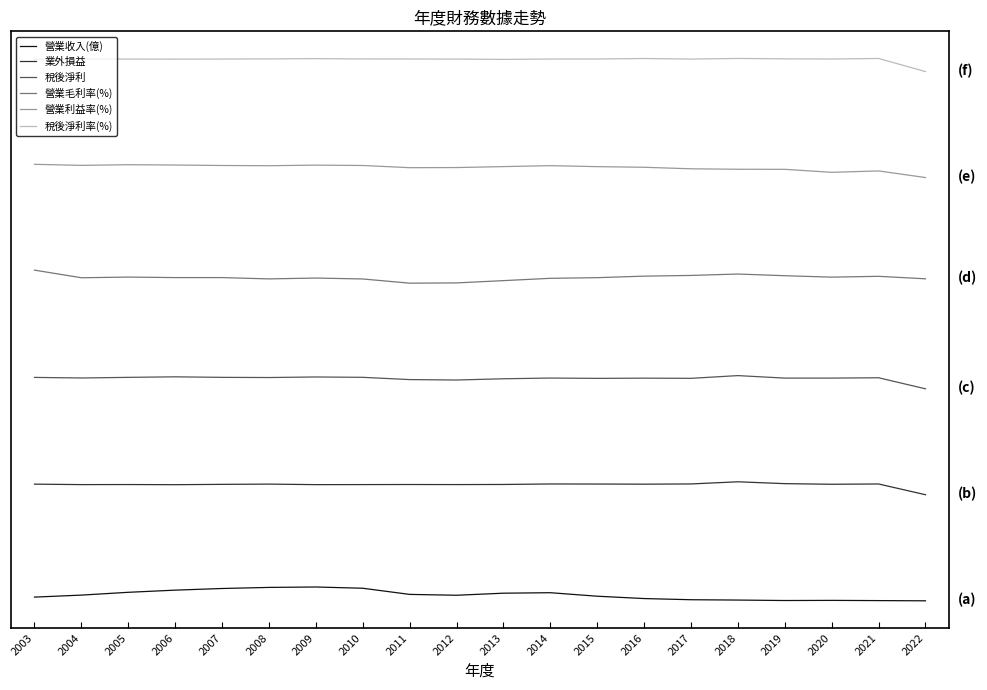

What are all the series names shown in the legend?

營業收入(億), 業外損益, 稅後淨利, 營業毛利率(%), 營業利益率(%), 稅後淨利率(%)